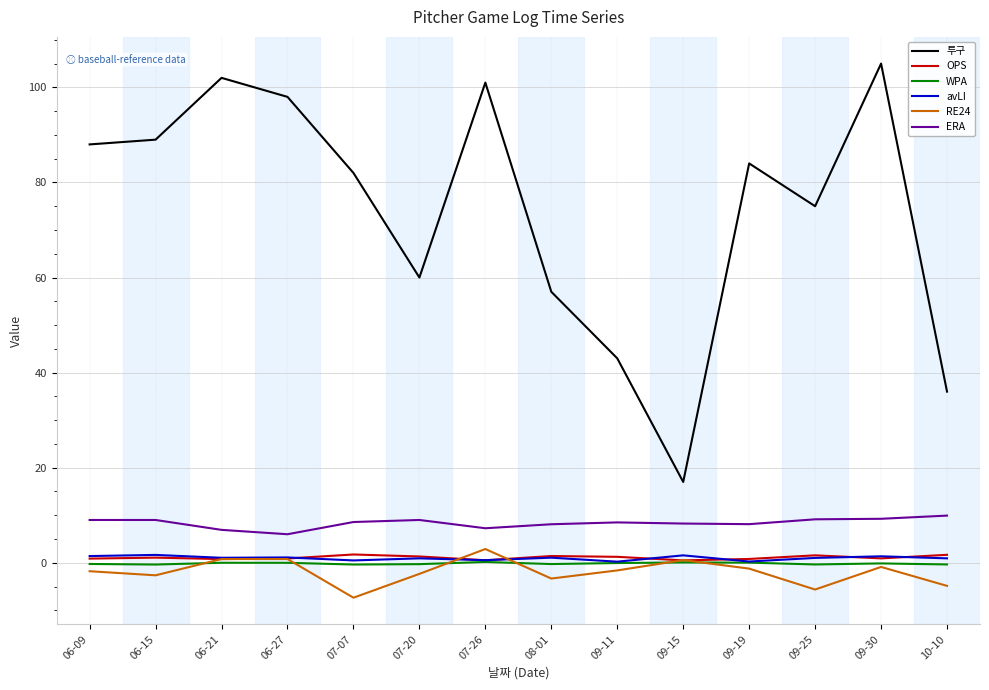

True or false: 투구 and OPS intersect in this chart.

False